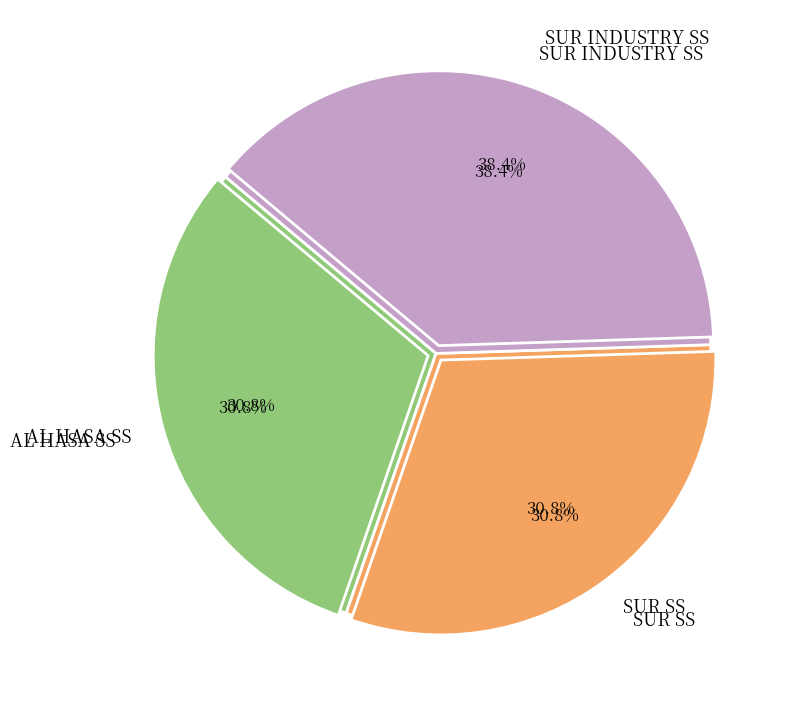

True or false: SUR SS accounts for 31% of the total.

True